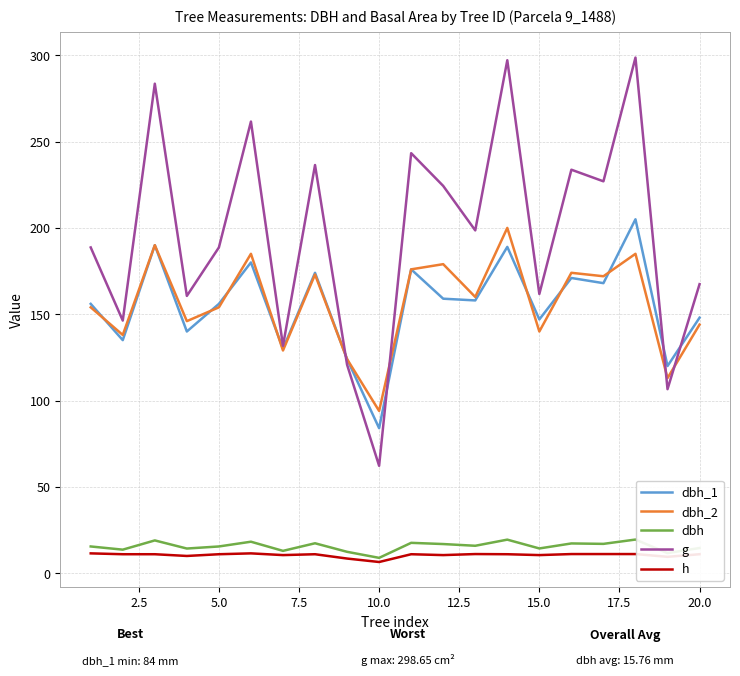

What is the sum of all h values?

210.4